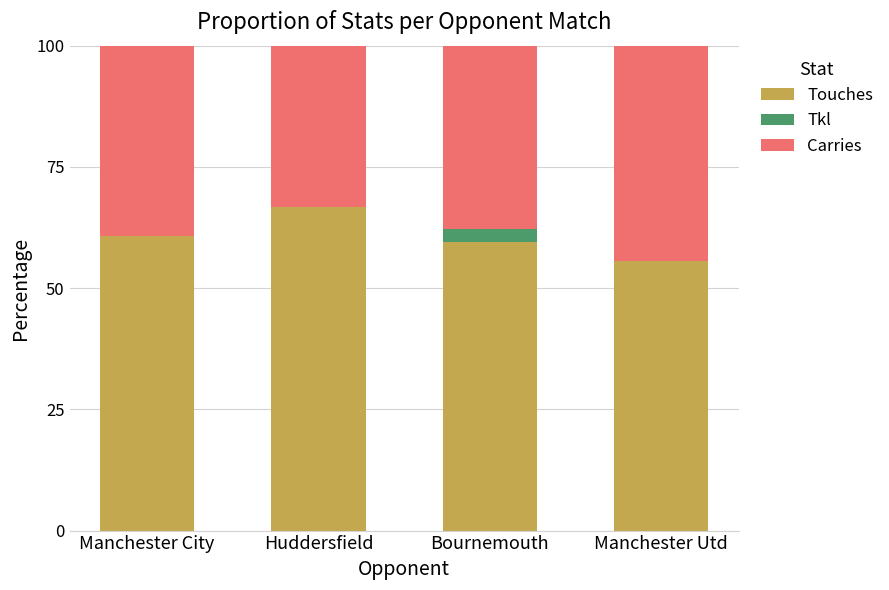

What is the total value across all series at Manchester Utd?

100.0